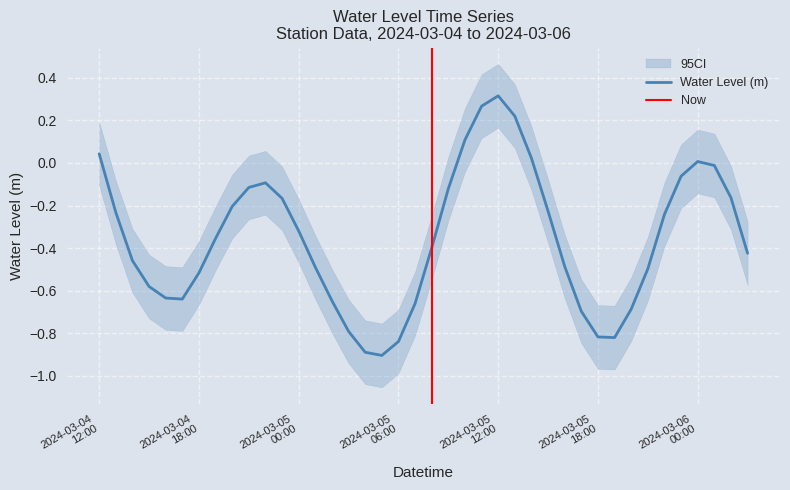

List the labels in order of value, largest first.

2024-03-05 12:00:00, 2024-03-05 11:00:00, 2024-03-05 13:00:00, 2024-03-05 10:00:00, 2024-03-04 12:00:00, 2024-03-05 14:00:00, 2024-03-06 00:00:00, 2024-03-06 01:00:00, 2024-03-05 23:00:00, 2024-03-04 22:00:00, 2024-03-04 21:00:00, 2024-03-05 09:00:00, 2024-03-06 02:00:00, 2024-03-04 23:00:00, 2024-03-04 20:00:00, 2024-03-05 15:00:00, 2024-03-04 13:00:00, 2024-03-05 22:00:00, 2024-03-05 00:00:00, 2024-03-04 19:00:00, 2024-03-05 08:00:00, 2024-03-06 03:00:00, 2024-03-04 14:00:00, 2024-03-05 16:00:00, 2024-03-05 01:00:00, 2024-03-05 21:00:00, 2024-03-04 18:00:00, 2024-03-04 15:00:00, 2024-03-04 16:00:00, 2024-03-04 17:00:00, 2024-03-05 02:00:00, 2024-03-05 07:00:00, 2024-03-05 20:00:00, 2024-03-05 17:00:00, 2024-03-05 03:00:00, 2024-03-05 18:00:00, 2024-03-05 19:00:00, 2024-03-05 06:00:00, 2024-03-05 04:00:00, 2024-03-05 05:00:00